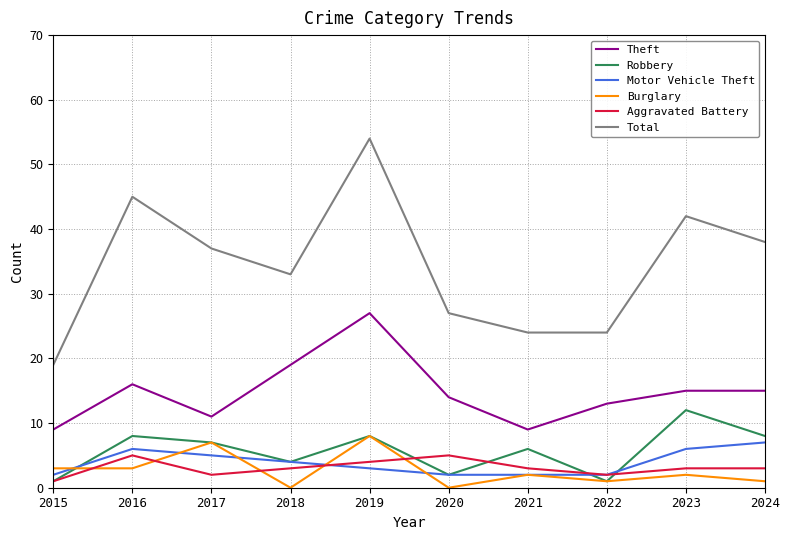

What value does the Motor Vehicle Theft series have at 2016?

6